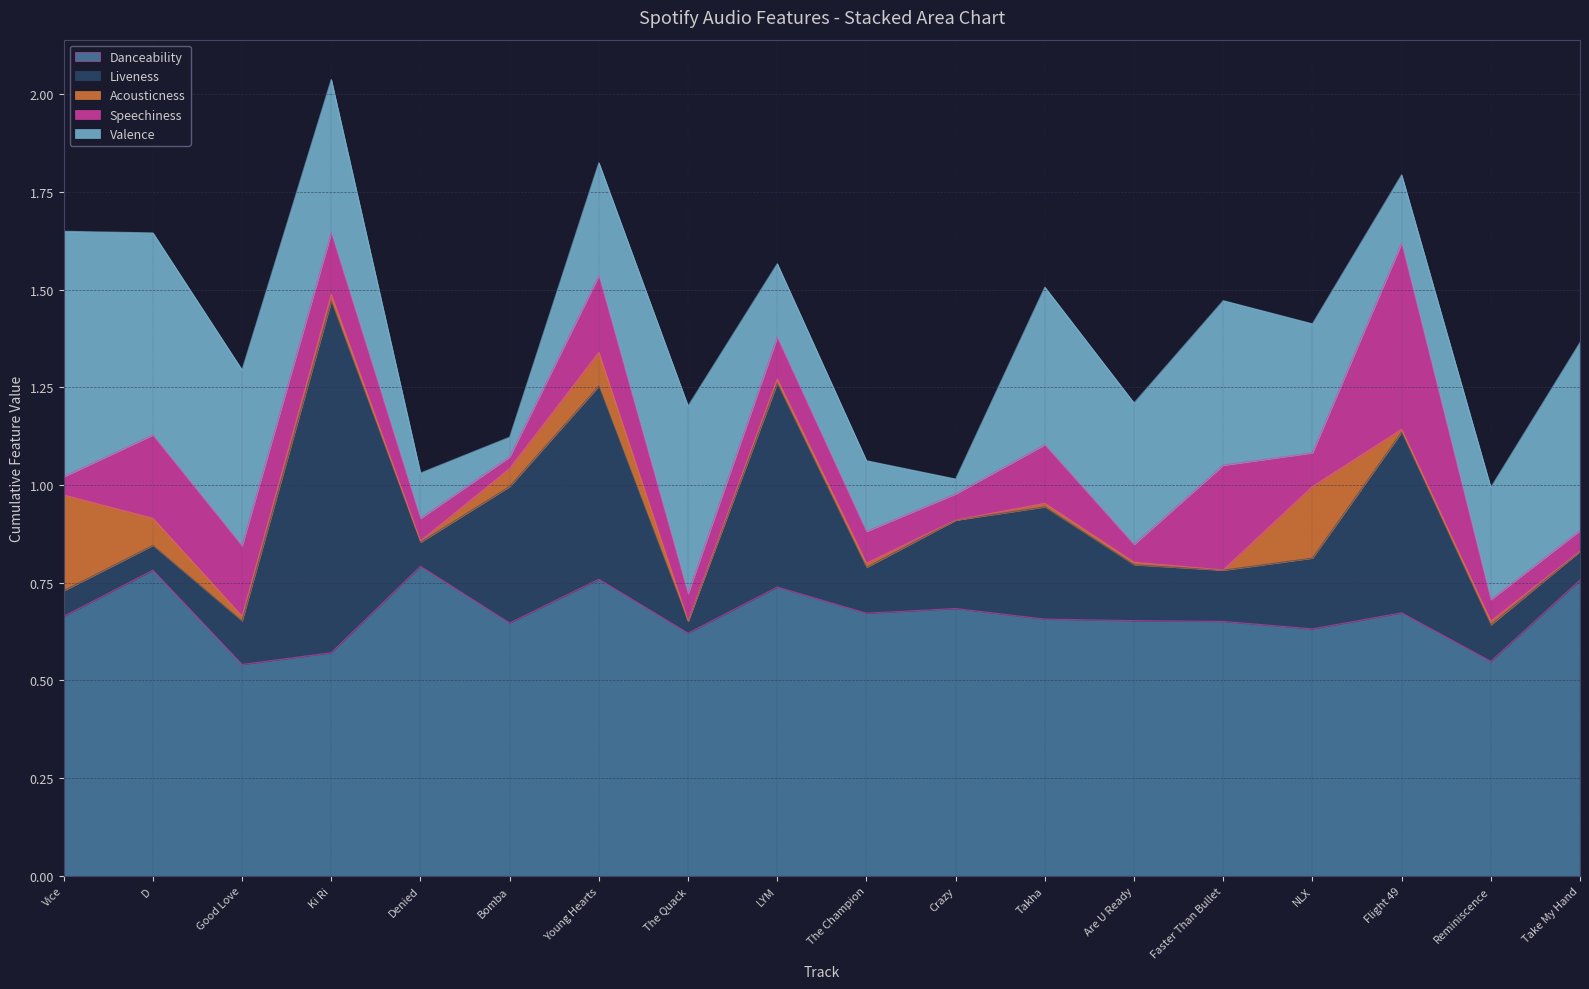

What is the difference between the maximum and second lowest values in the danceability series?

0.2